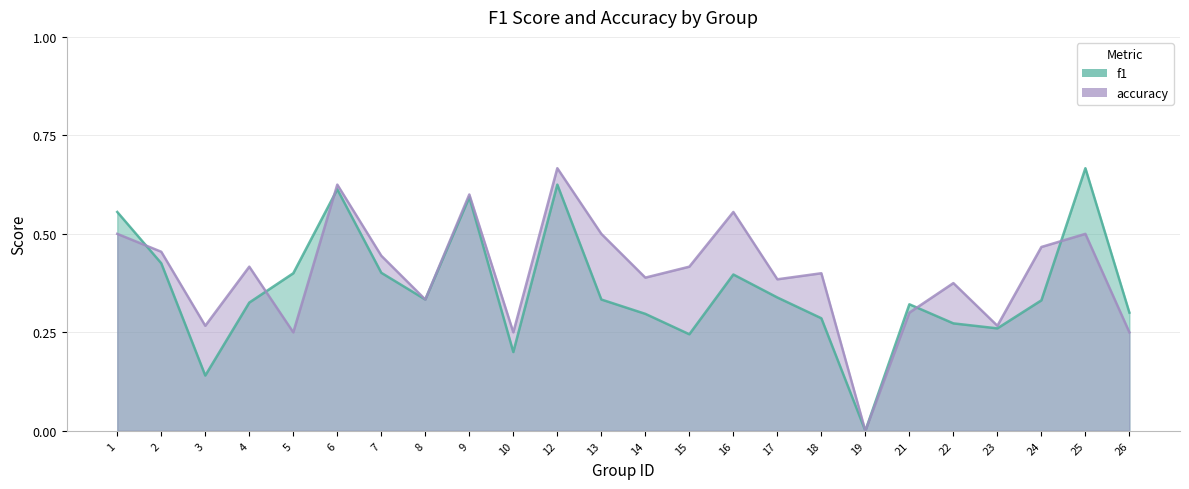

True or false: f1 has more than 1 points higher than both neighbors.

True